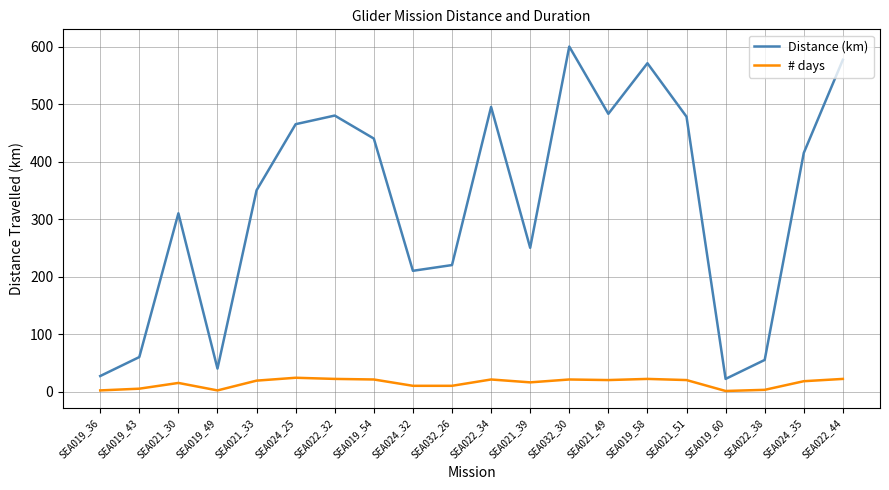

True or false: Distance (km) has a value of 134 at SEA022_32.

False